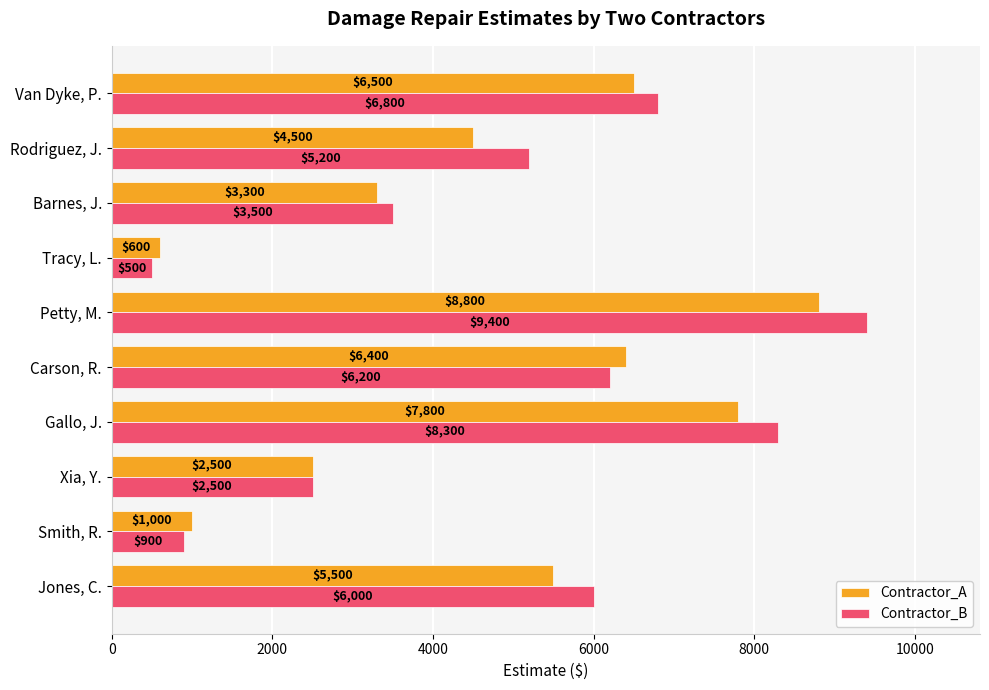

What value does the Contractor_A series have at Barnes, J.?

3300